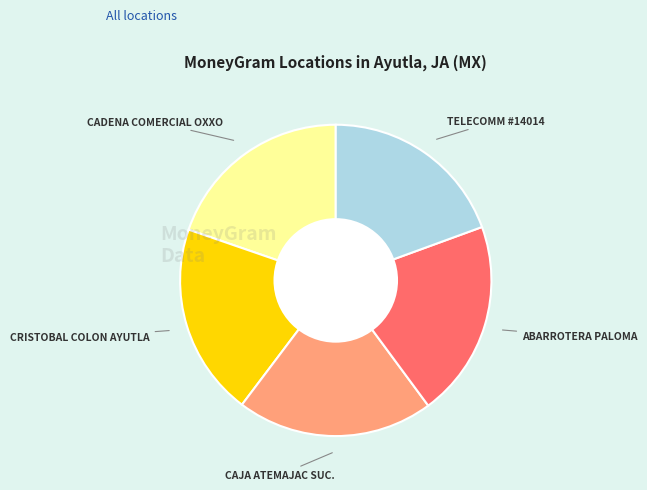

Is CAJA ATEMAJAC SUC. the majority of the pie?

No